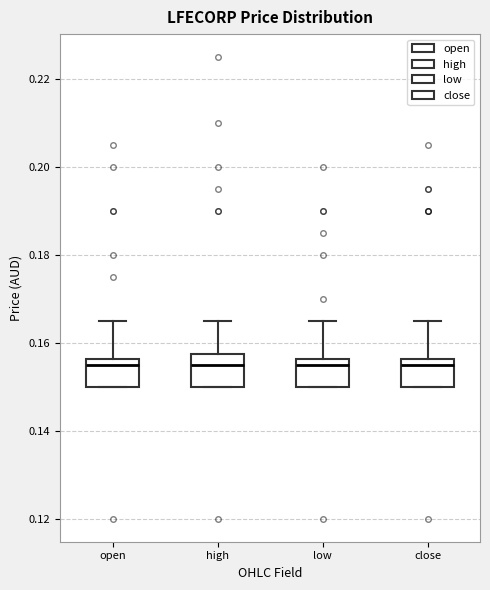

Reading left to right, read every box against the y-axis: the position of its median line, the range the box covers, and the ends of its whiskers. The values are not printed on the chart, so give them approximately, as read against the axis.

open: median 0.156 (just below the box's upper edge), box 0.150 to 0.156, whiskers 0.150 to 0.166
high: median 0.156, box 0.150 to 0.158, whiskers 0.150 to 0.166
low: median 0.156 (just below the box's upper edge), box 0.150 to 0.156, whiskers 0.150 to 0.166
close: median 0.156 (just below the box's upper edge), box 0.150 to 0.156, whiskers 0.150 to 0.166